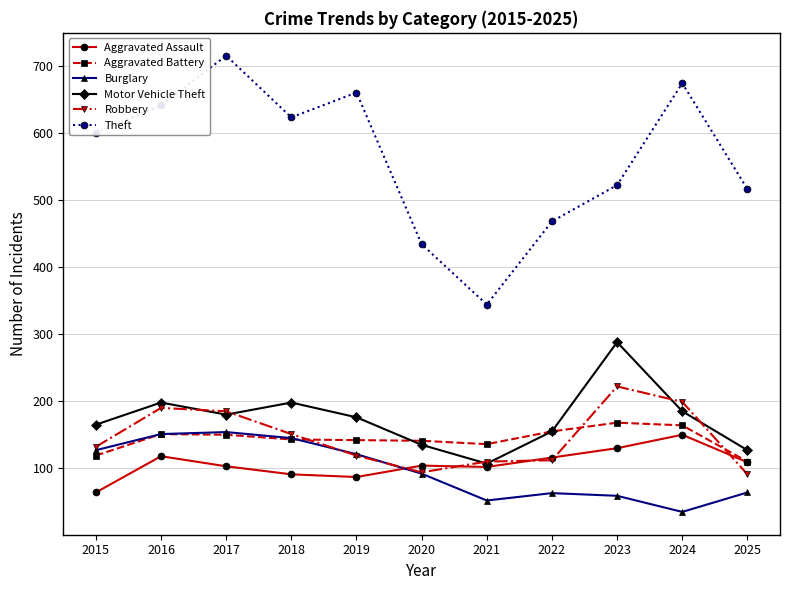

Where is the first local minimum for Motor Vehicle Theft?

2017